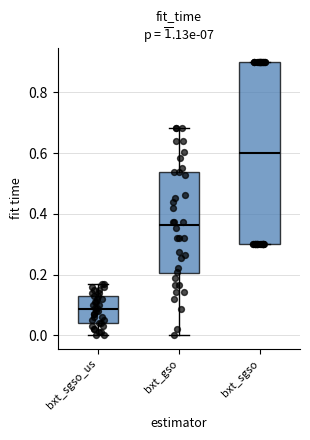

Reading left to right, read every box against the y-axis: the position of its median line, the range the box covers, and the ends of its whiskers. The values are not printed on the chart, so give them approximately, as read against the axis.

bxt_sgso_us: median 0.08, box 0.04 to 0.14, whiskers 0.00 to 0.18
bxt_gso: median 0.36, box 0.20 to 0.54, whiskers 0.00 to 0.68
bxt_sgso: median 0.60, box 0.30 to 0.90, whiskers 0.30 to 0.90